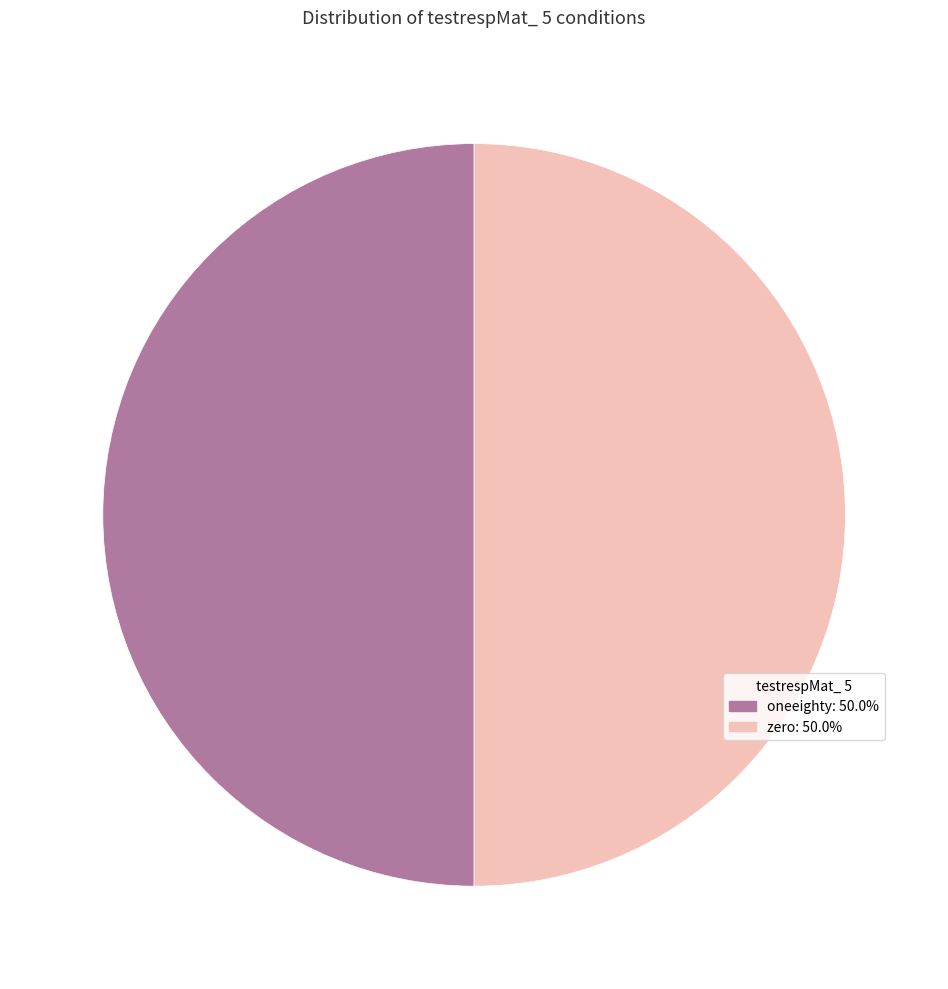

Approximately how many times larger is the value at zero compared to oneeighty?

1.0